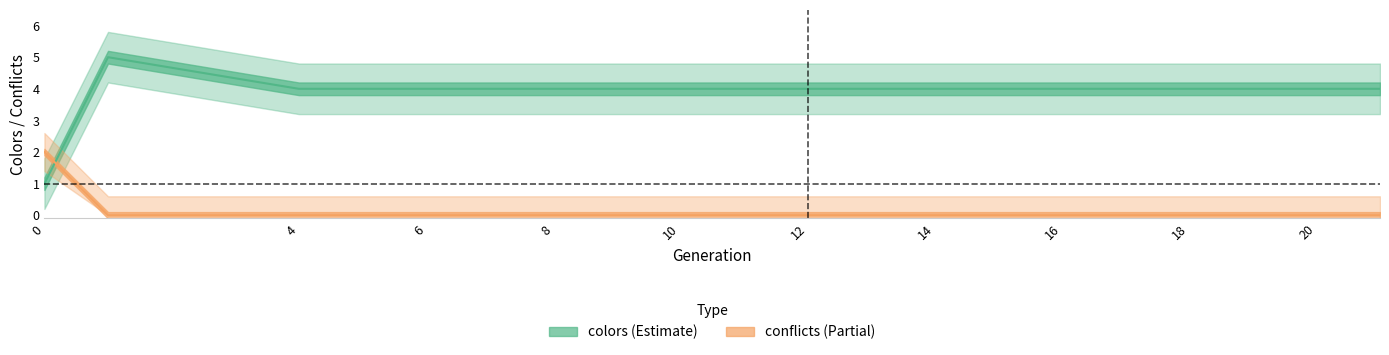

At 8, list the series in order from largest to smallest.

colors, conflicts